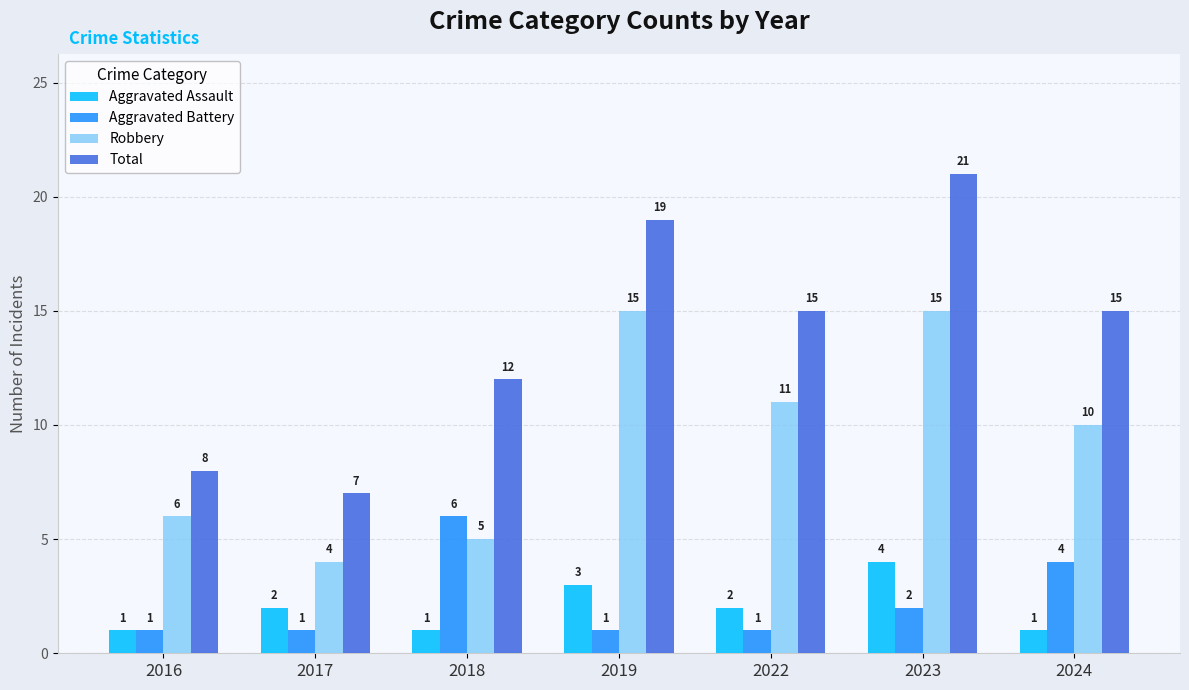

What are all the series names shown in the legend?

Aggravated Assault, Aggravated Battery, Robbery, Total